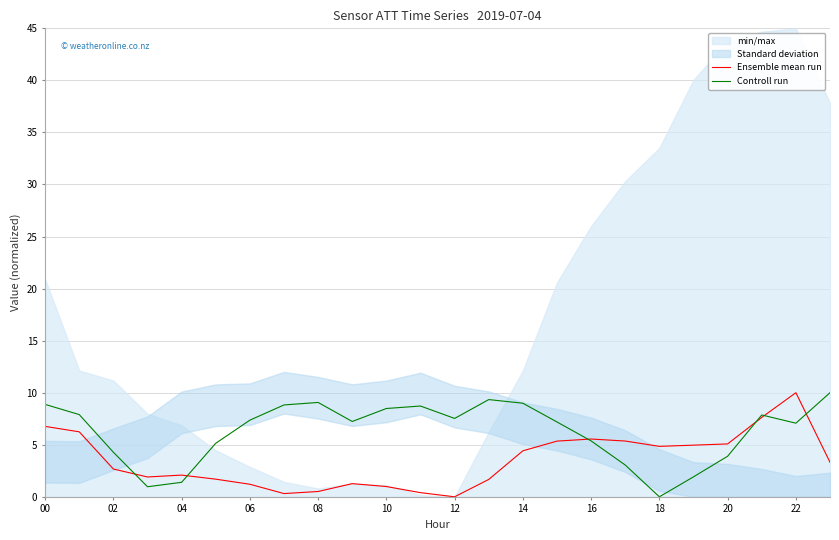

How many values in Controll run are above zero?

23